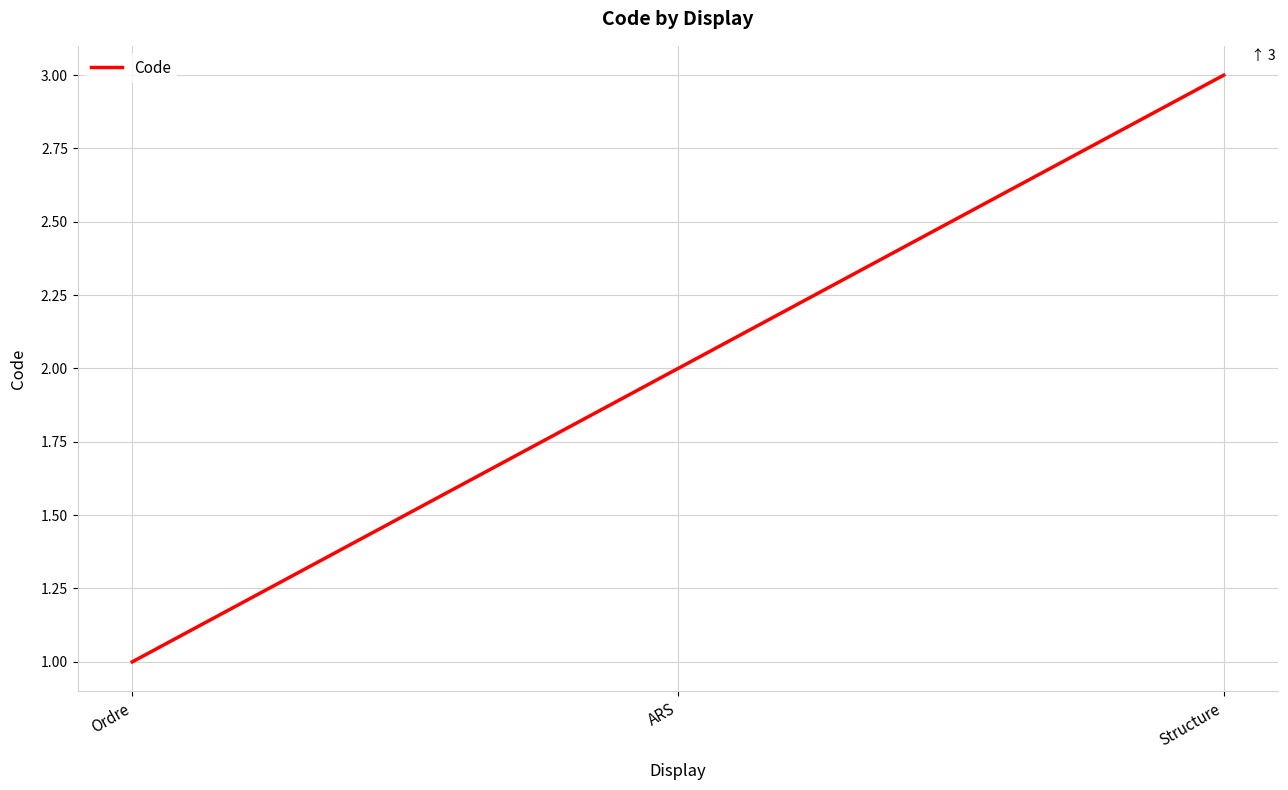

Reading right to left, extract all data points from this chart.

Structure=3	ARS=2	Ordre=1